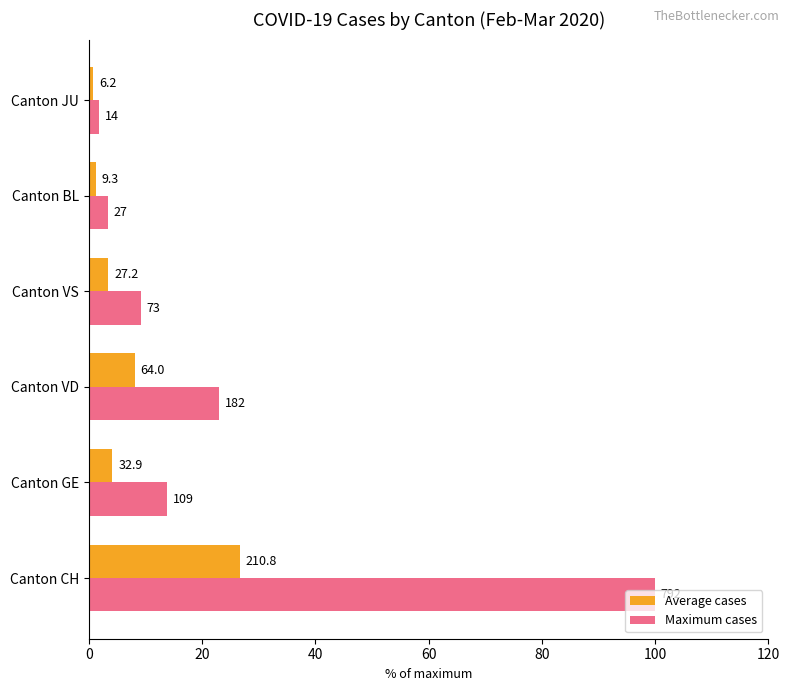

What is the sum of all Maximum cases values?

151.1